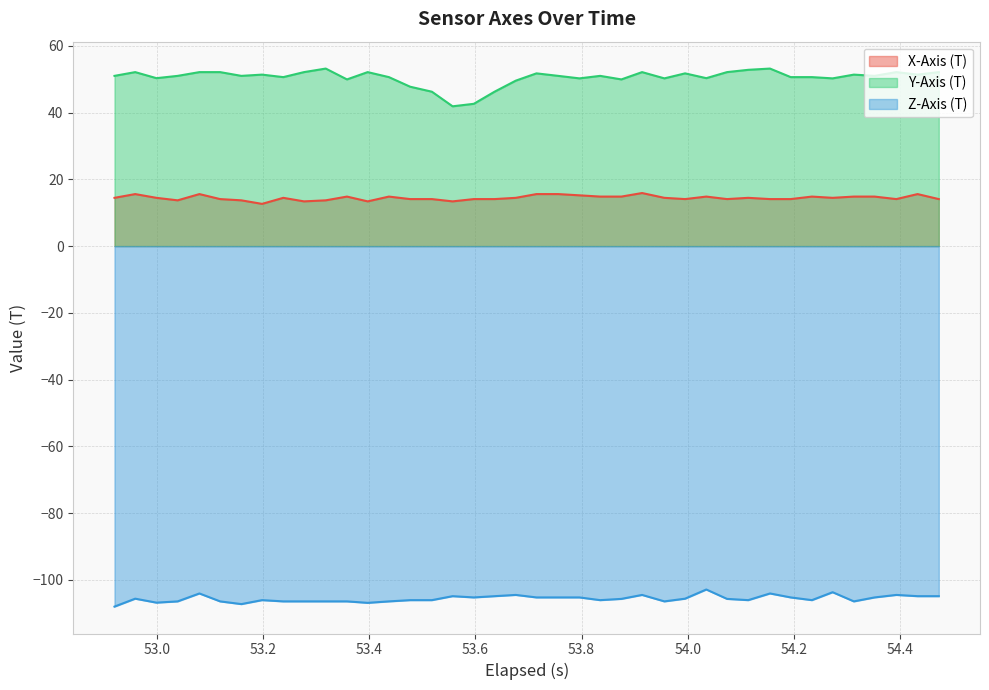

What is the average value of the Z-Axis (T) series?

-105.7